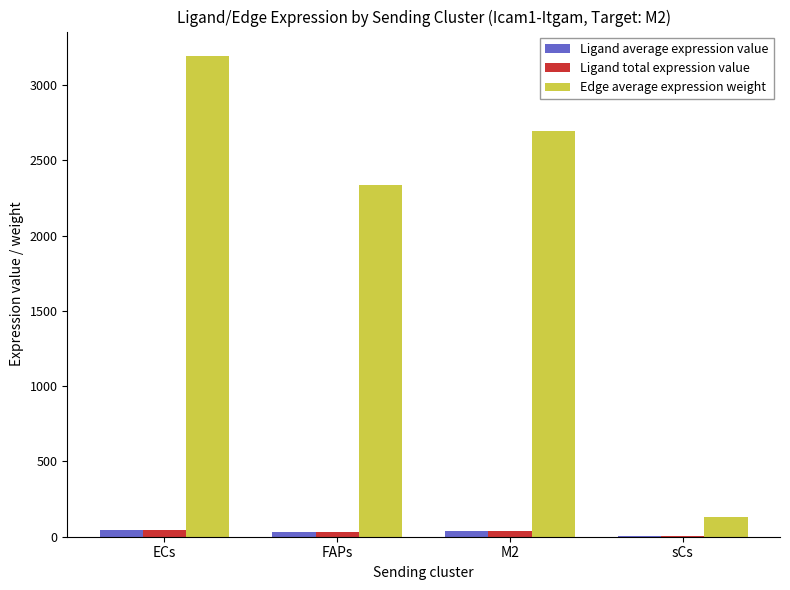

Does the chart contain stacked bars?

No